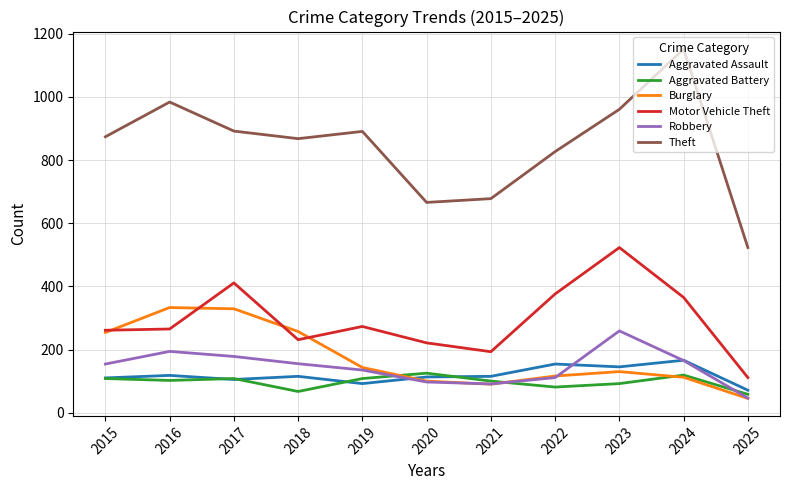

The Theft series shows 891 at 2019. True or false?

True